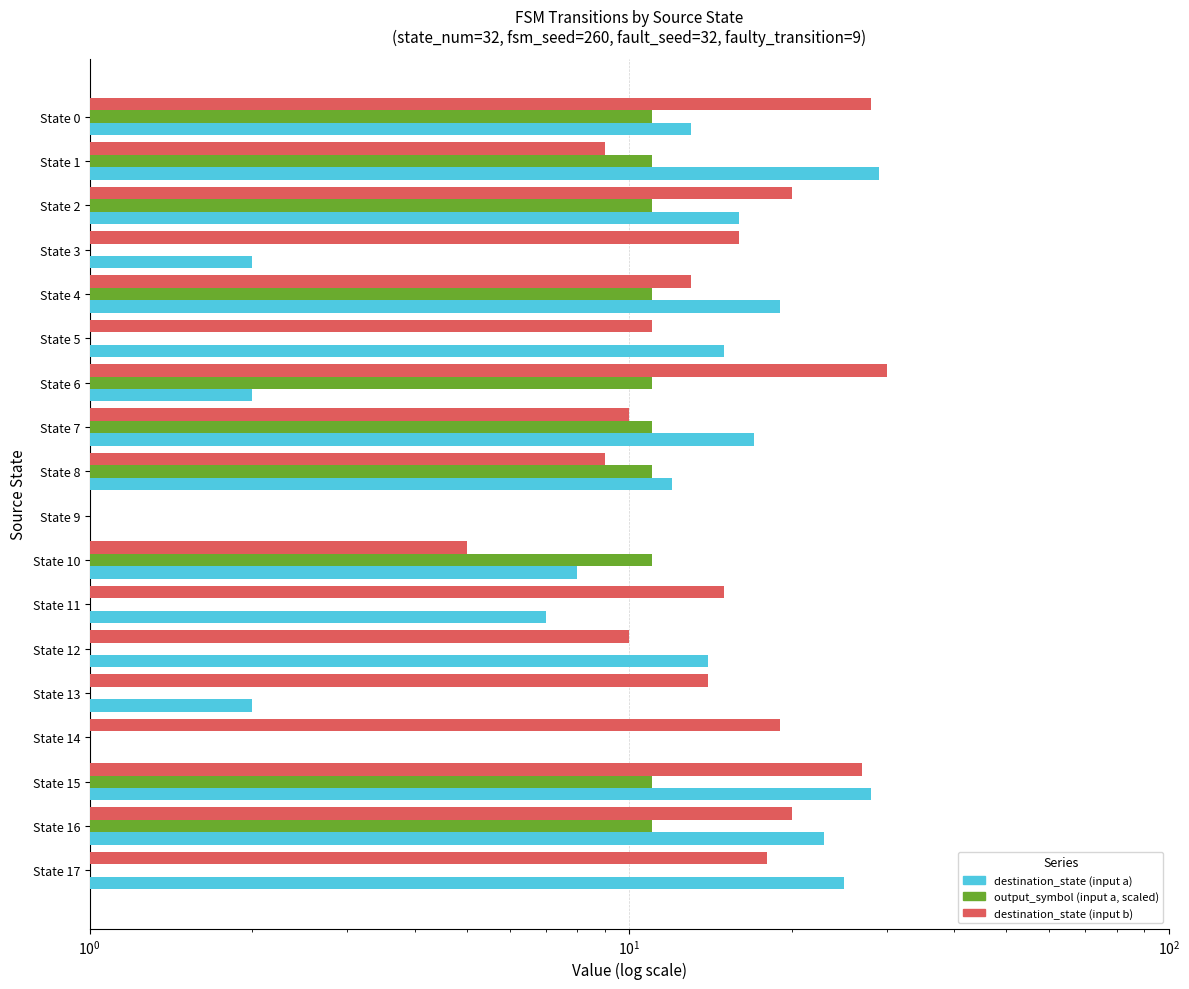

The value of output_symbol (input a, scaled) at State 0 is 5. True or false?

False